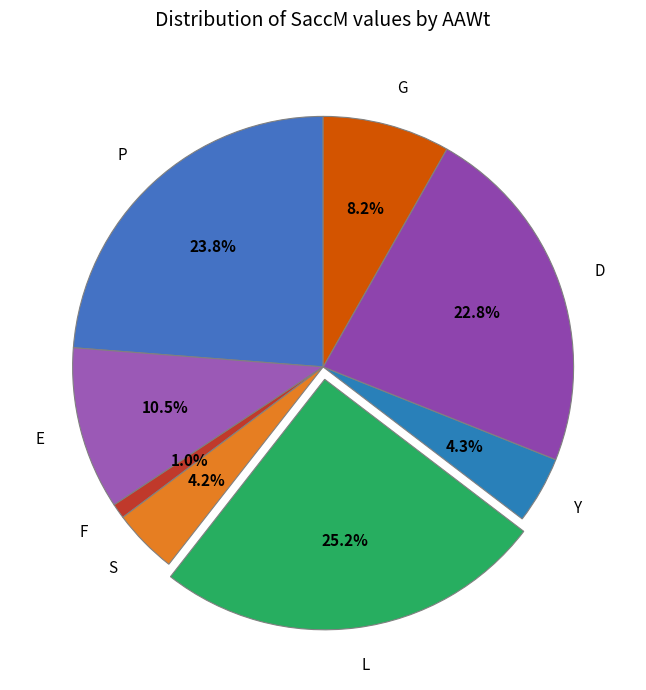

What is the largest slice in the pie chart?

L